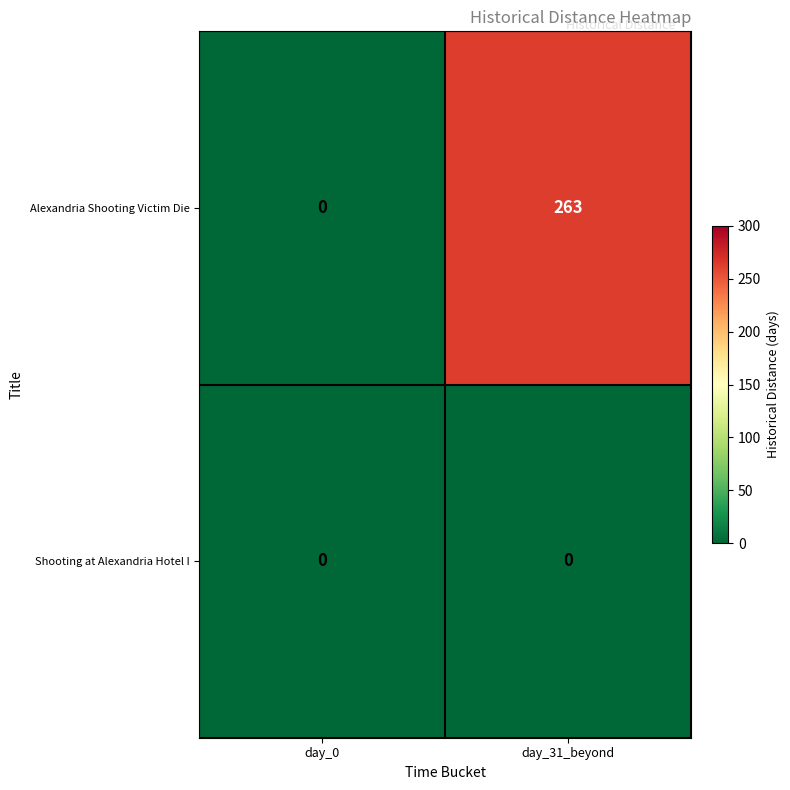

Reading left to right, extract all data points from this chart.

Alexandria Shooting Victim Die: 0	263
Shooting at Alexandria Hotel I: 0	0